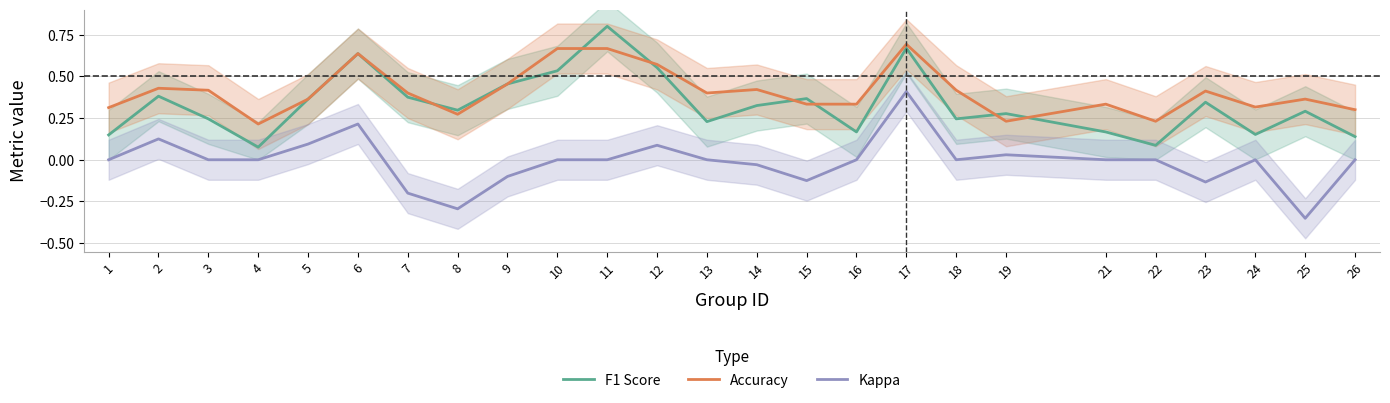

Where is F1 Score nearest to the value 0?

4